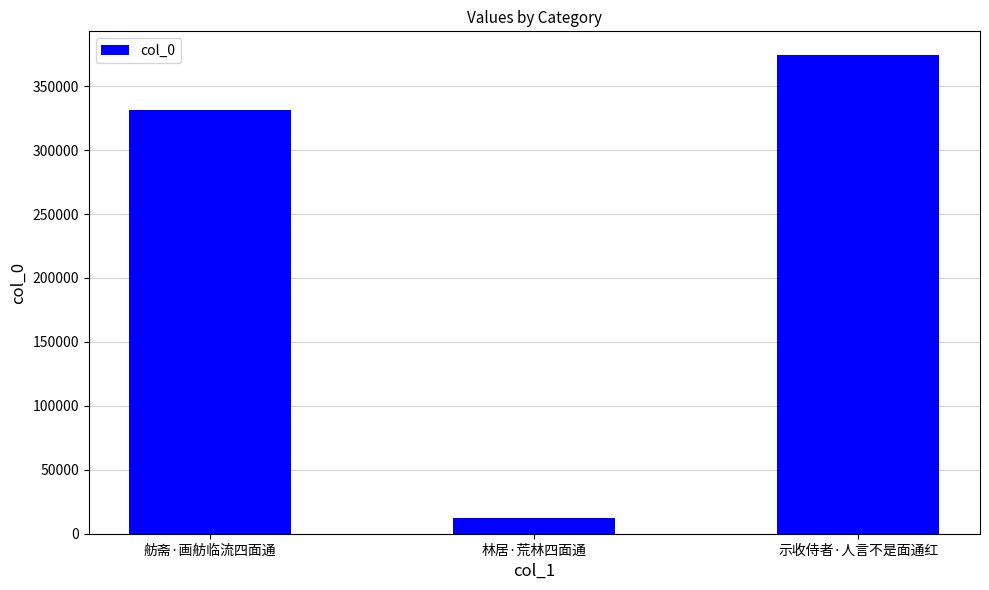

Reading right to left, transcribe all the data shown in this chart.

374167	12541	331326